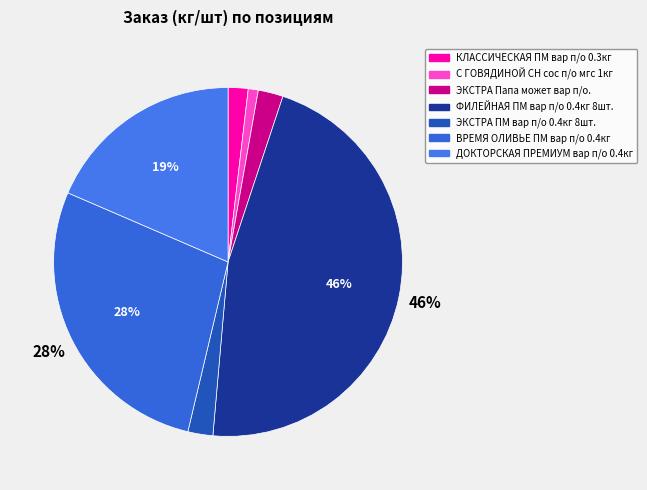

Which slice is the smallest?

С ГОВЯДИНОЙ СН сос п/о мгс 1кг